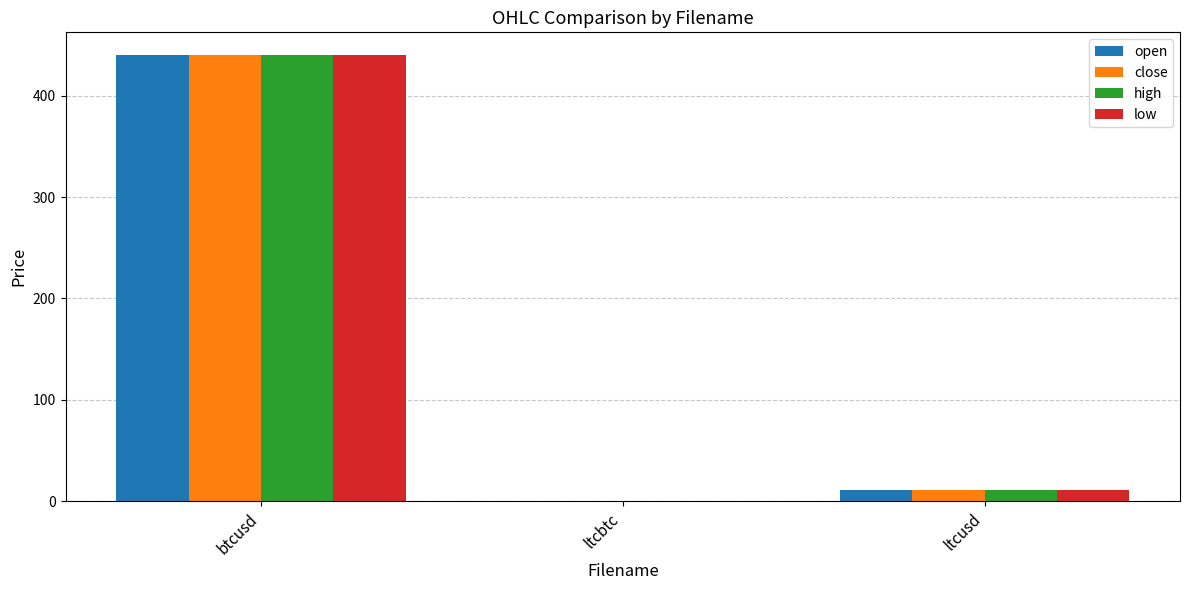

Which category has the highest value in the close series?

btcusd